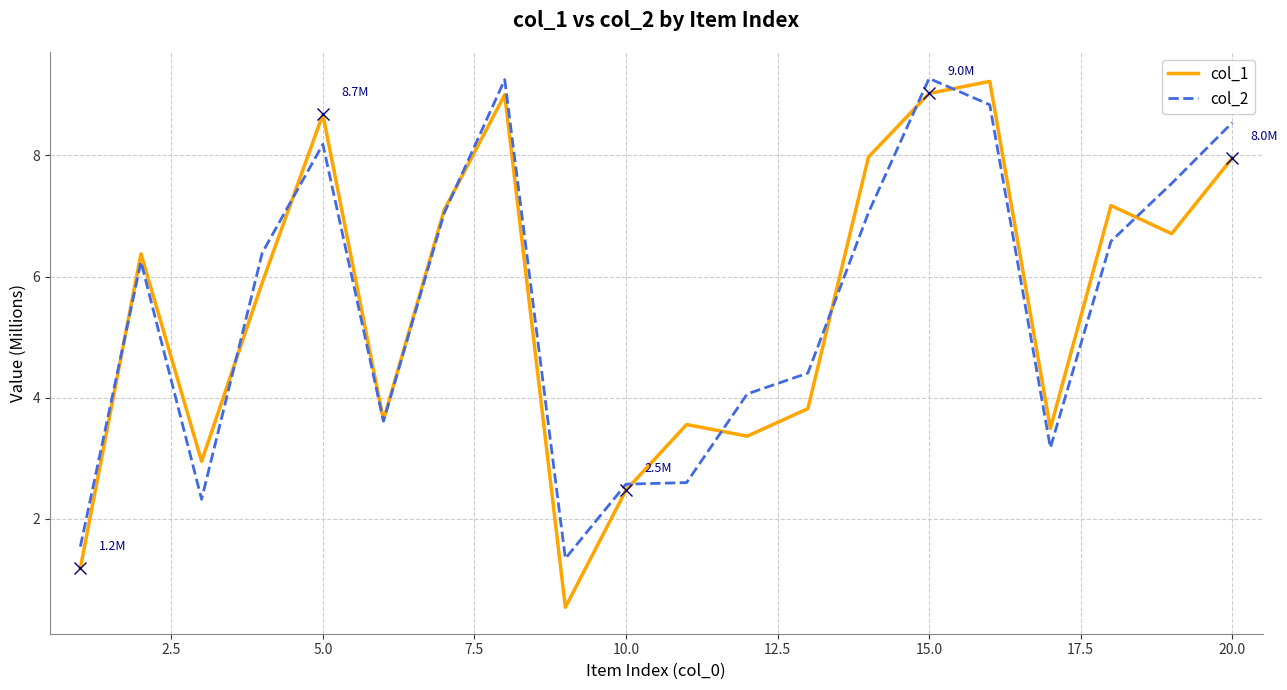

What is the highest value of the col_2 series?

9.3